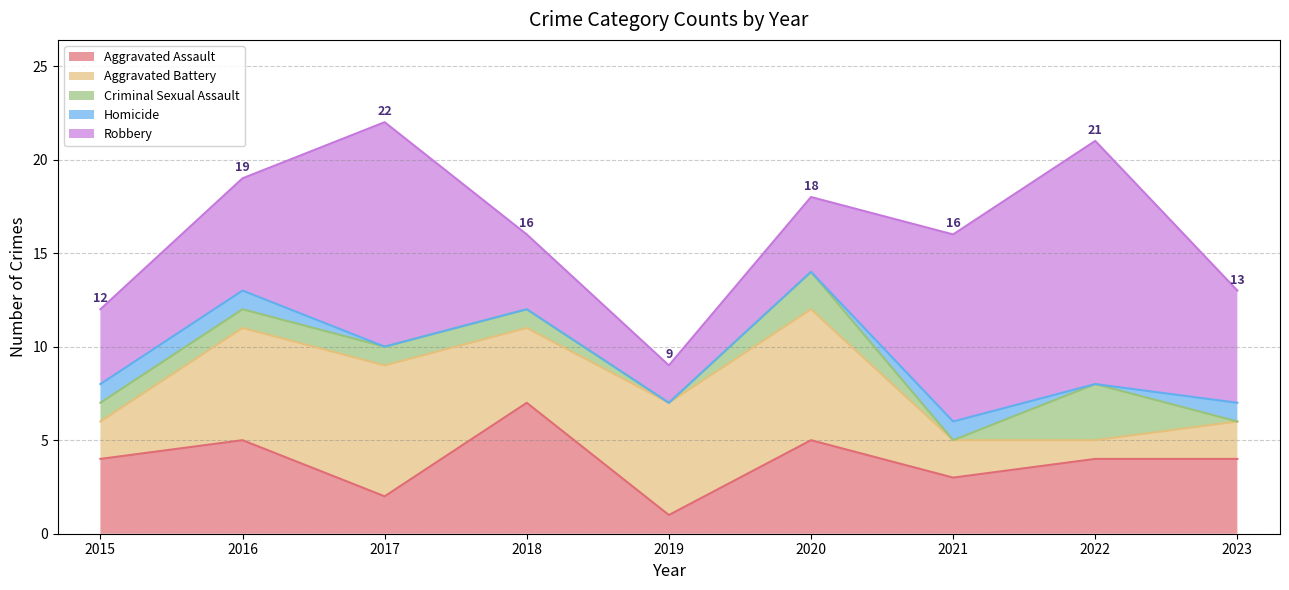

List the series in order of their peak value, highest first.

Robbery, Aggravated Assault, Aggravated Battery, Criminal Sexual Assault, Homicide